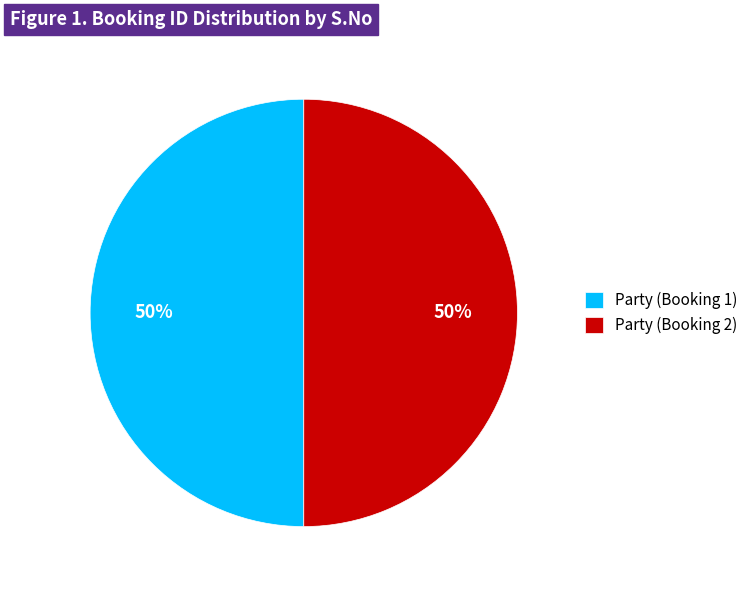

What percentage is the Party (Booking 1) slice, to the nearest percent?

50%